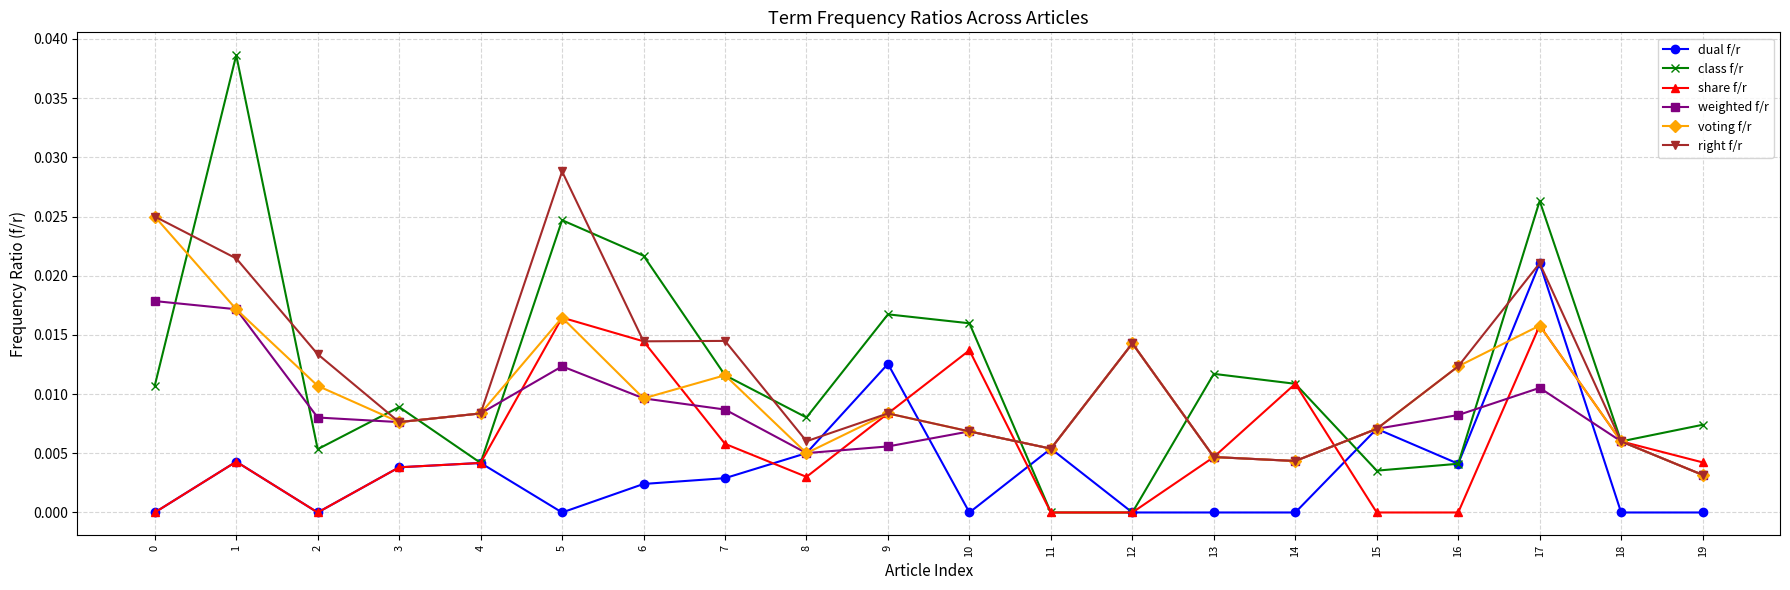

Which series has the largest range (max minus min)?

class f/r